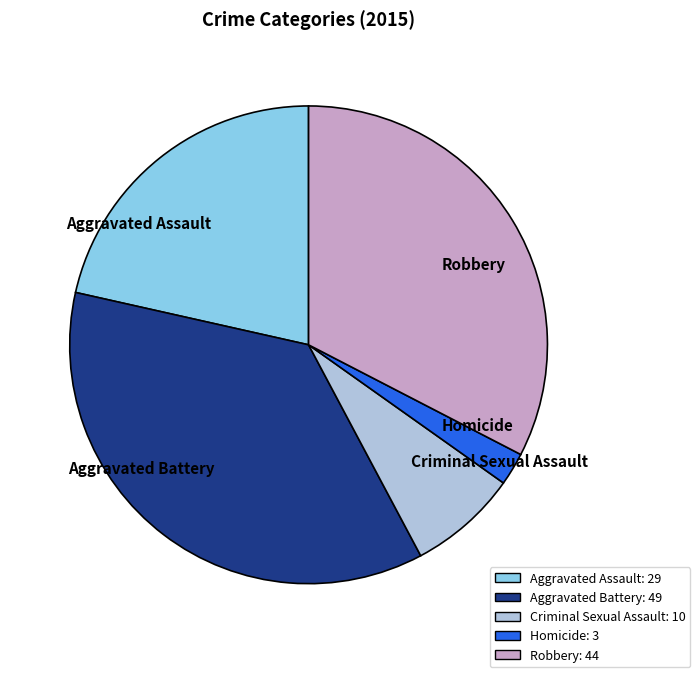

The Aggravated Assault slice represents 21% of the pie. True or false?

True